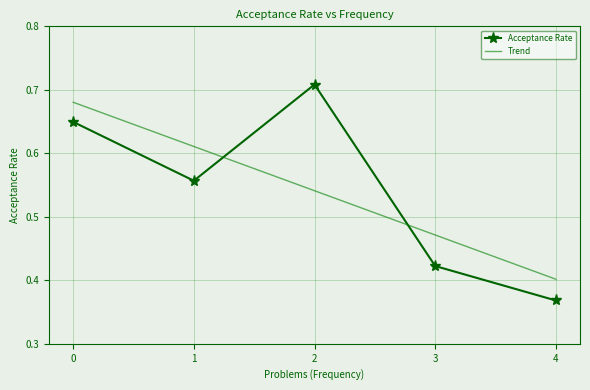

What are all the series names shown in the legend?

Acceptance Rate, Trend